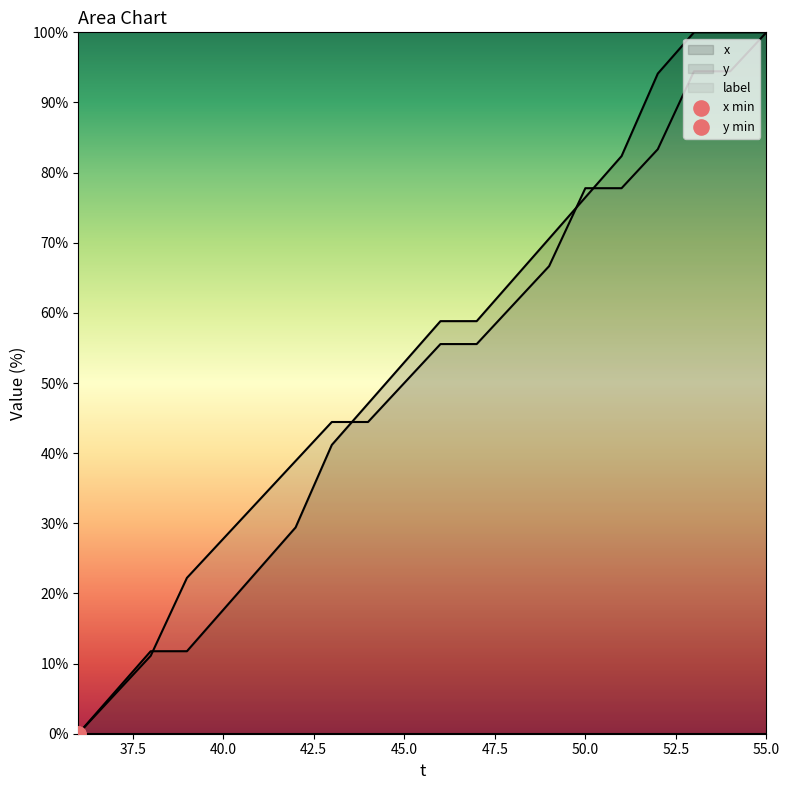

Is the value of x at 9 greater than the value of y at 40.0?

Yes